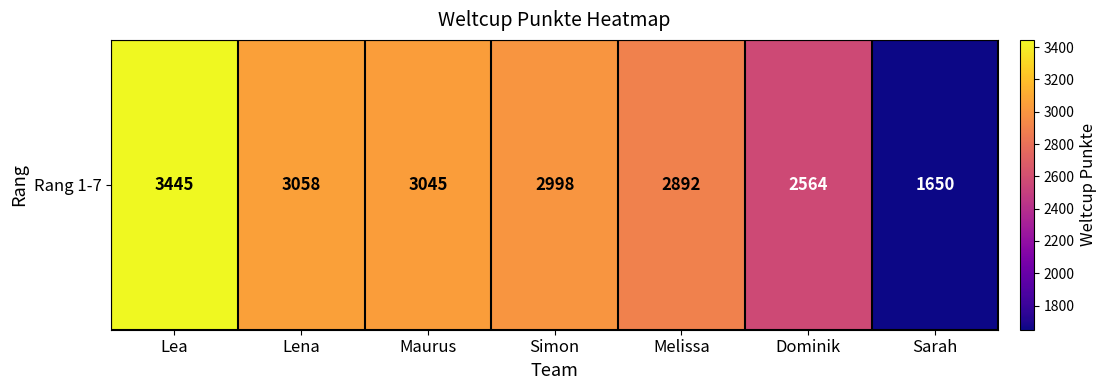

Rank the categories by value from highest to lowest.

Lea, Lena, Maurus, Simon, Melissa, Dominik, Sarah